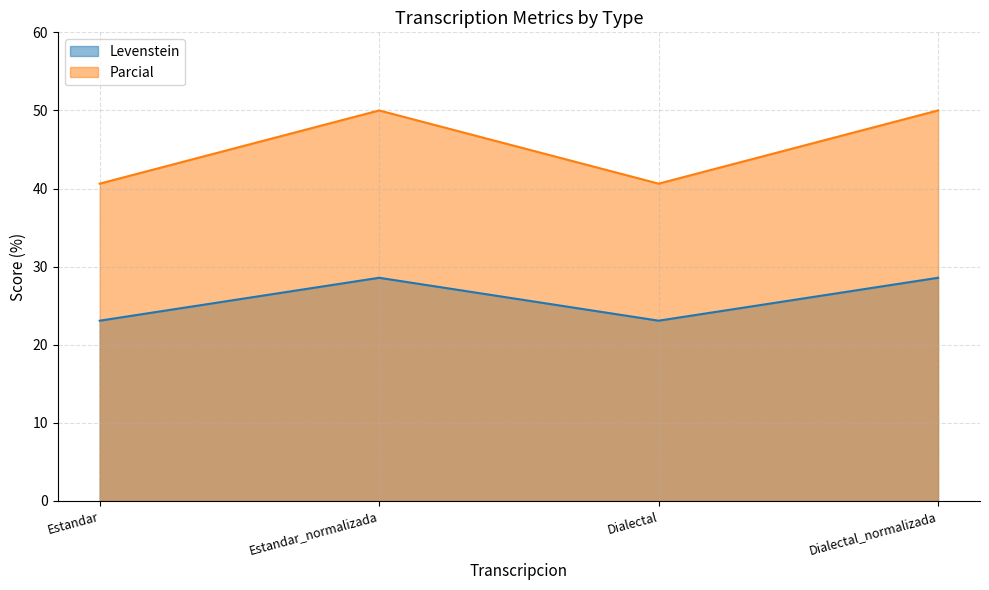

At which category does the chart reach its peak across all series?

Estandar_normalizada